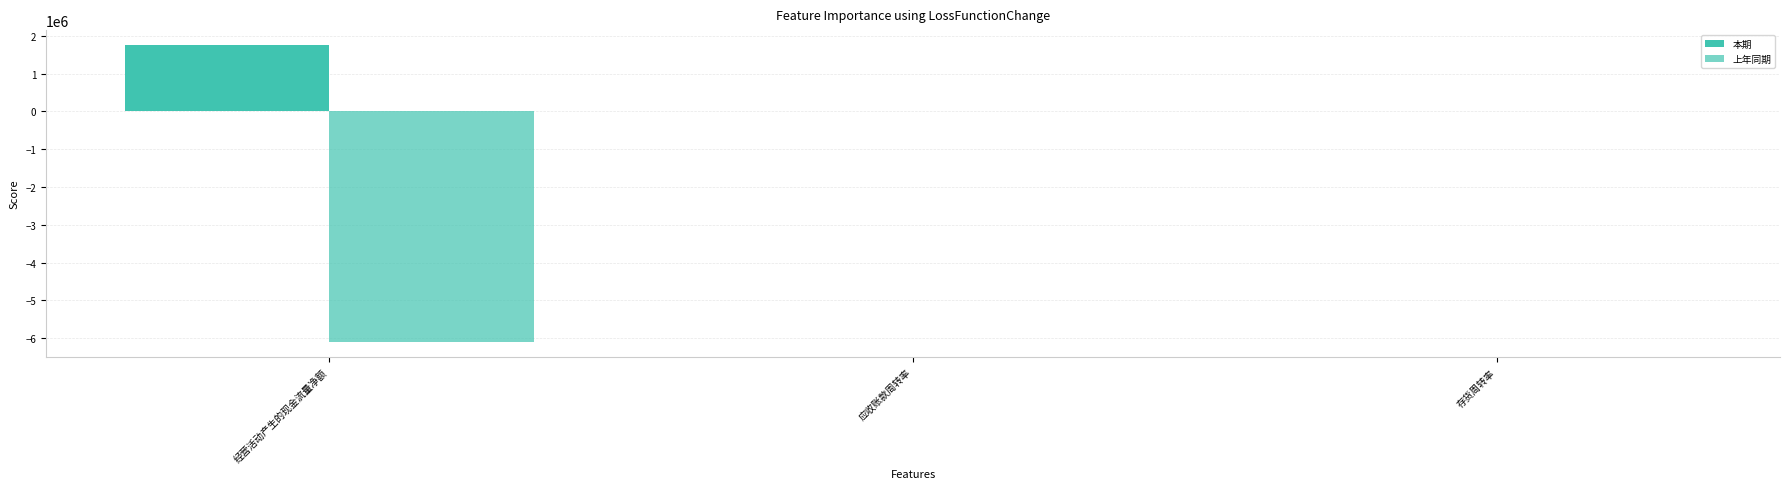

How many groups of bars are there?

3